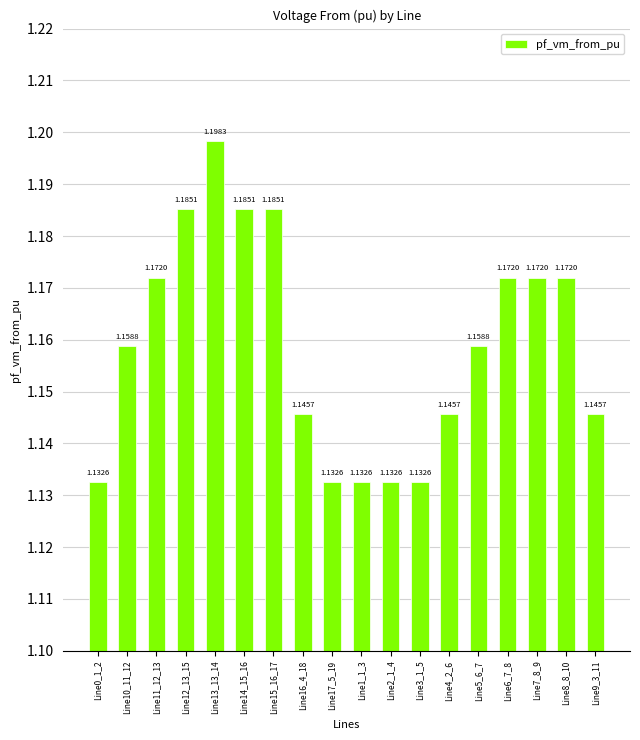

What is the ratio of the value at Line16_4_18 to the value at Line12_13_15?

1.0